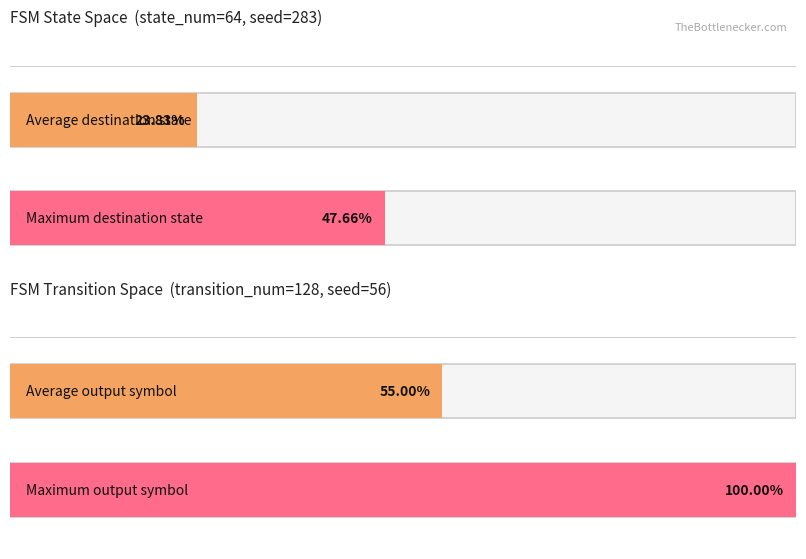

Does the chart contain stacked bars?

No